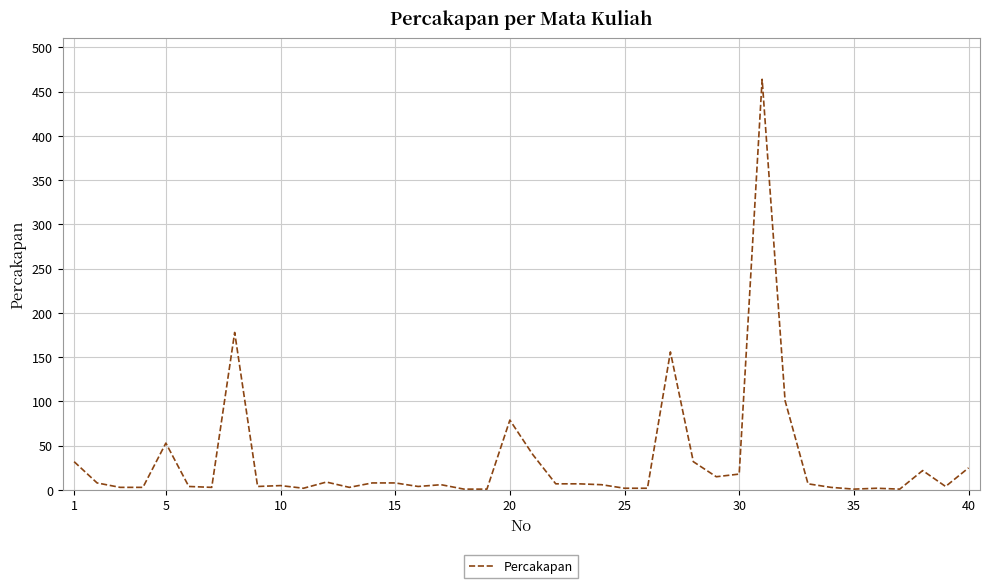

What is the greatest value displayed?

464